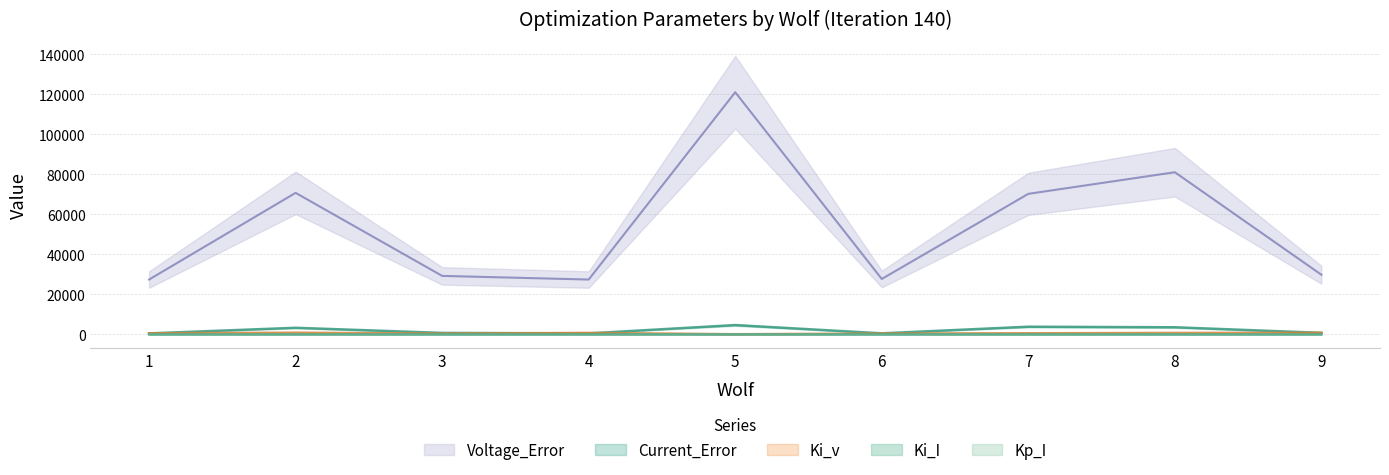

At which label does Kp_I reach its minimum?

6